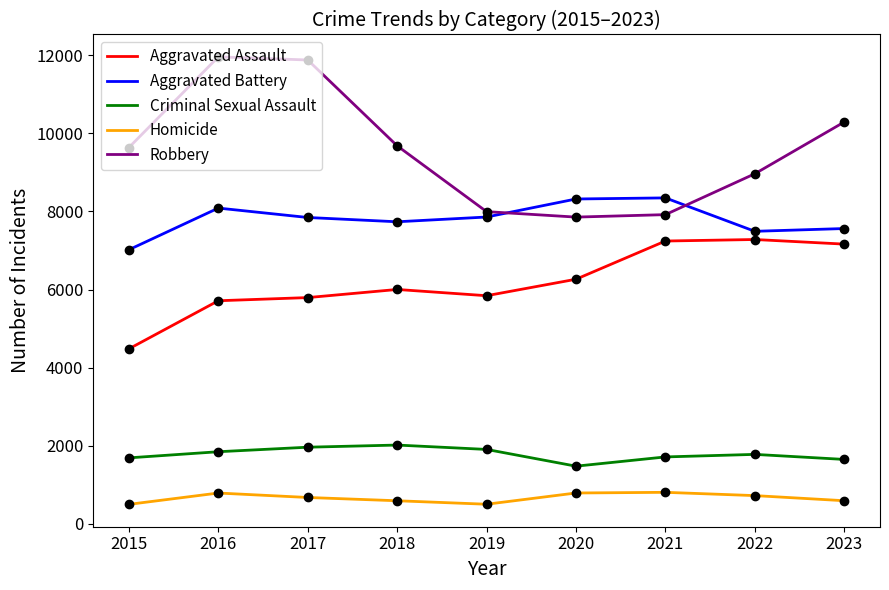

What is the difference between the maximum and minimum values in the Aggravated Battery series?

1328